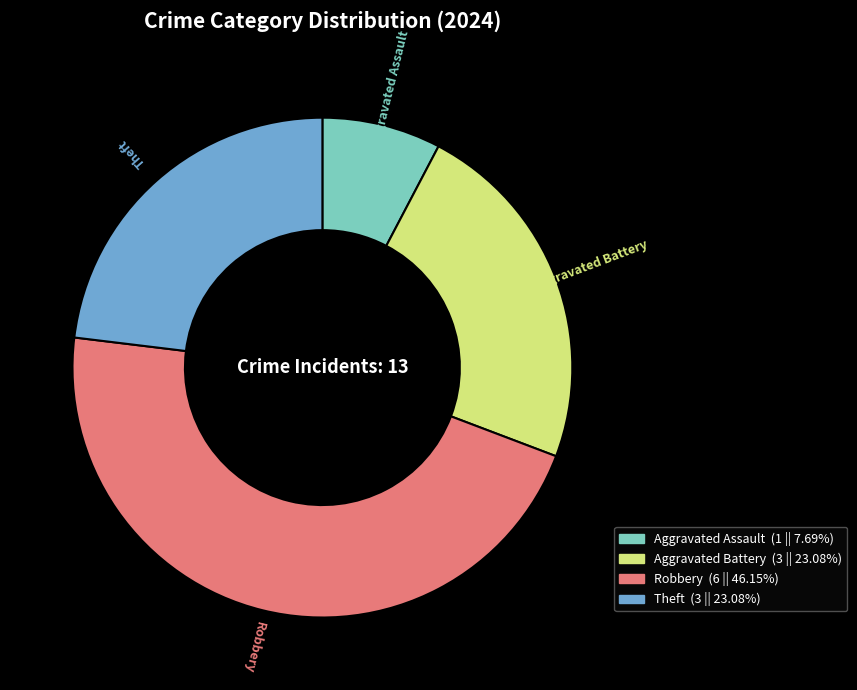

Is there any slice that represents more than half of the pie?

No